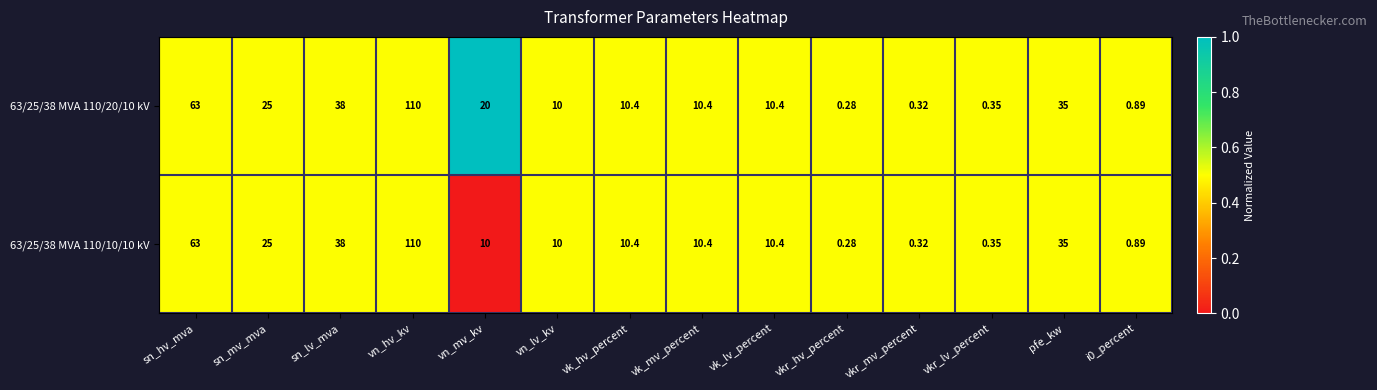

Is the value of 63/25/38 MVA 110/20/10 kV at vkr_mv_percent greater than the value of 63/25/38 MVA 110/10/10 kV at i0_percent?

No